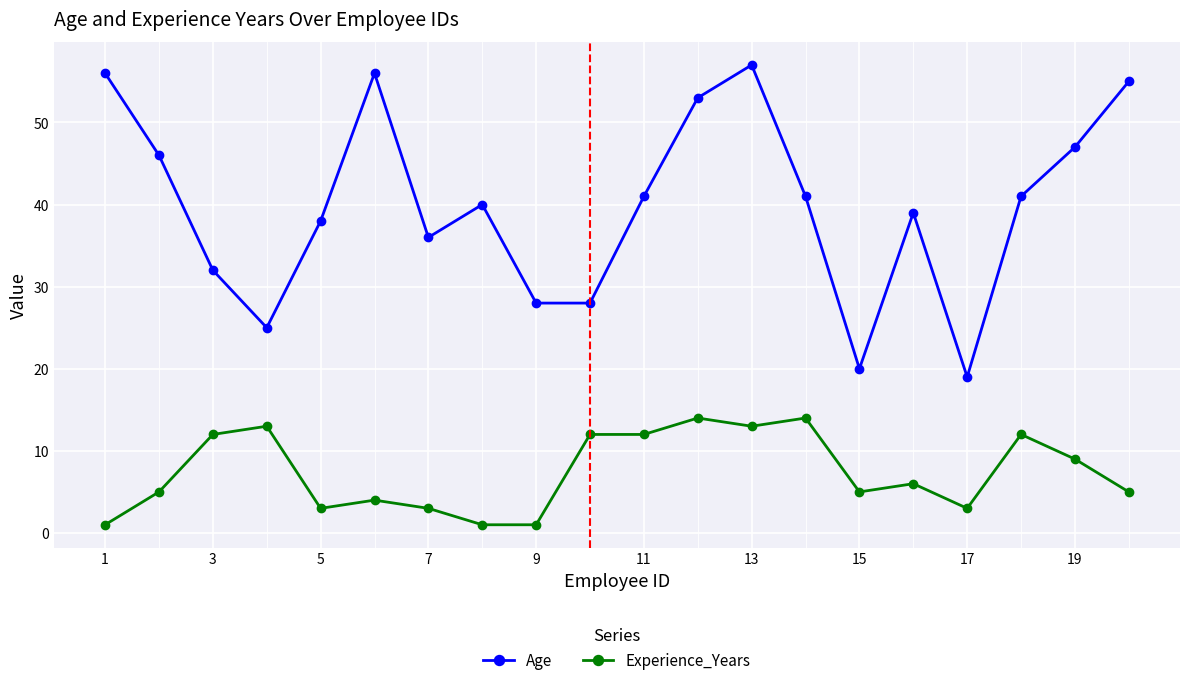

Reading left to right, list all the values displayed in this chart.

Age: 56	46	32	25	38	56	36	40	28	28	41	53	57	41	20	39	19	41	47	55
Experience_Years: 1	5	12	13	3	4	3	1	1	12	12	14	13	14	5	6	3	12	9	5